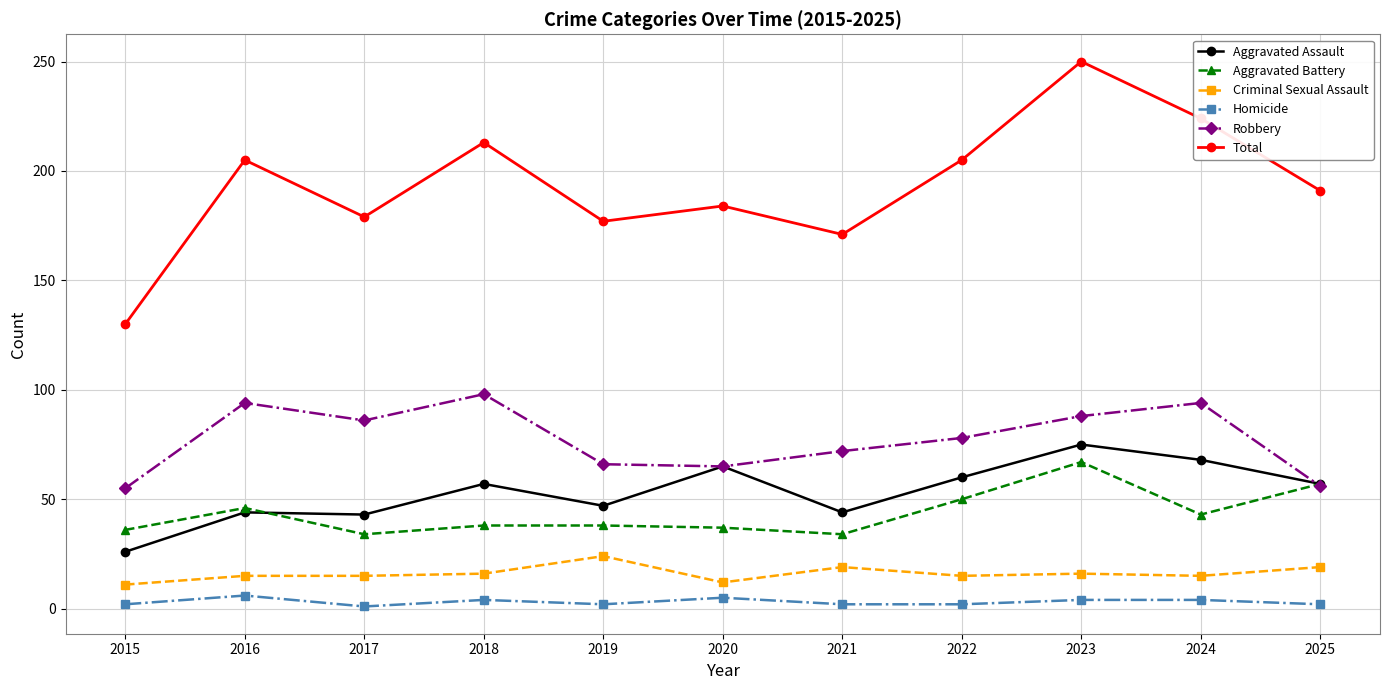

True or false: Robbery and Criminal Sexual Assault intersect in this chart.

False